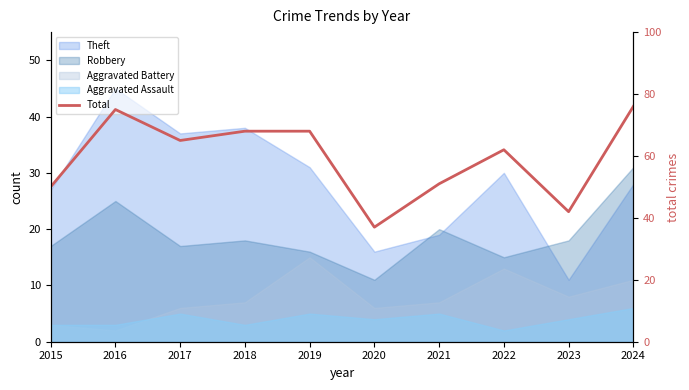

What is the sum of all values?

594